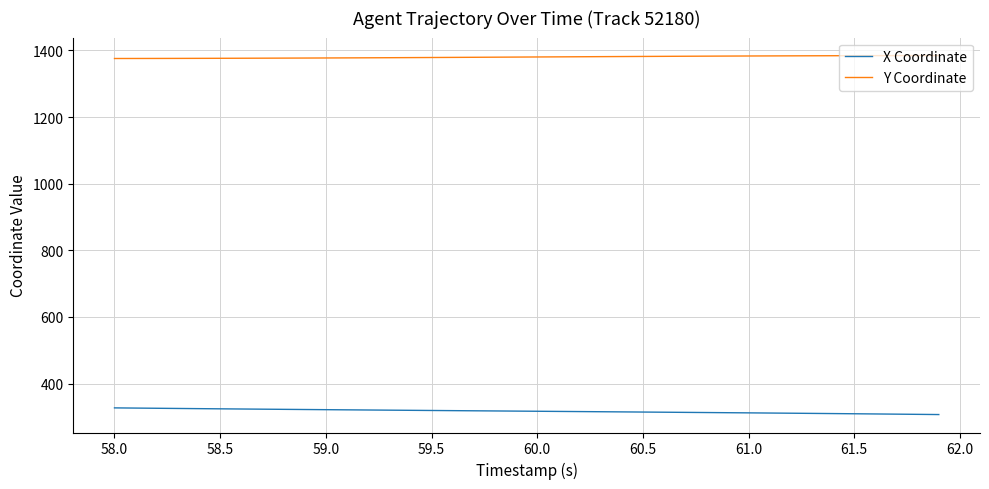

What is the minimum value shown in the chart?

306.9